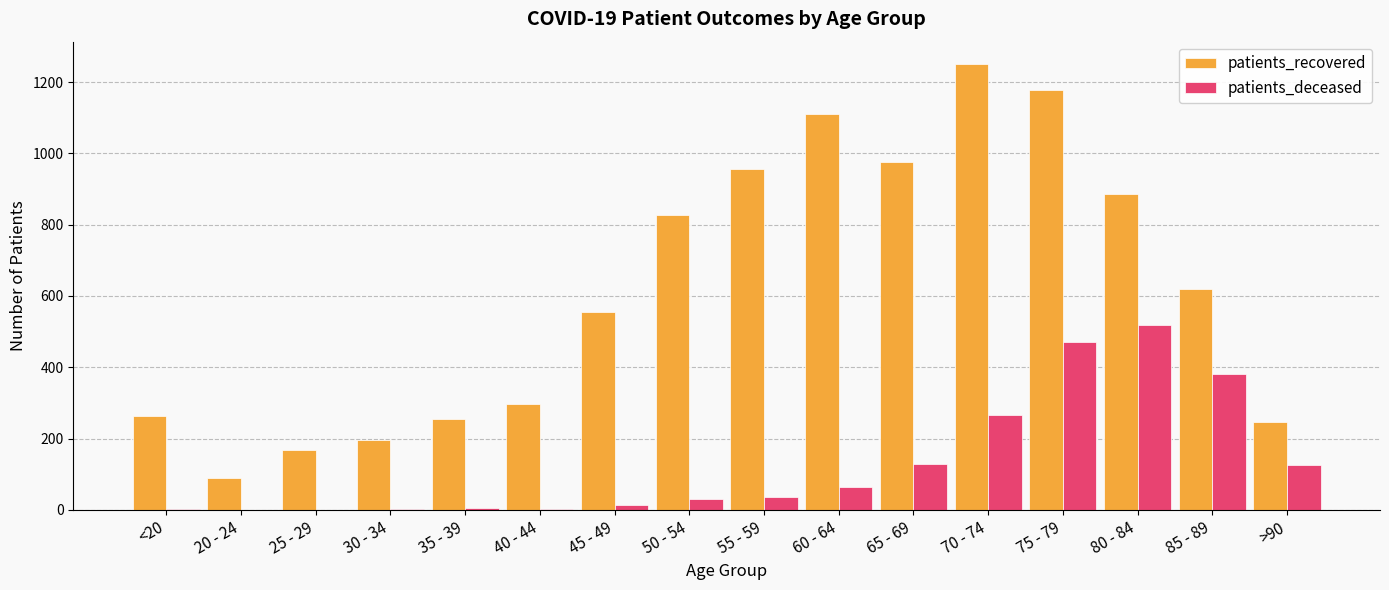

True or false: patients_recovered has a value of 346 at 30 - 34.

False